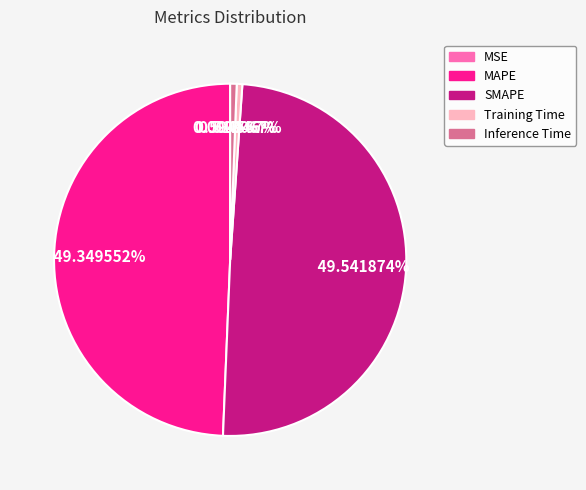

The MAPE slice represents 49% of the pie. True or false?

True